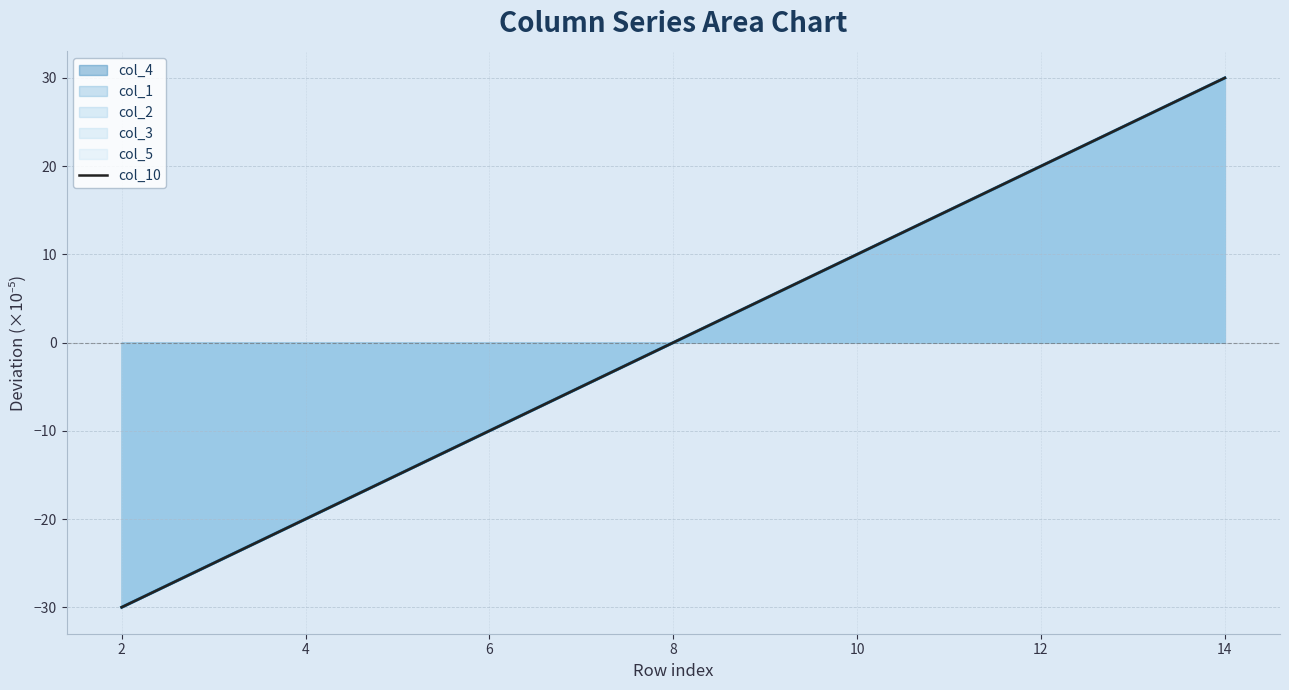

Reading left to right, what are all the values shown in this chart?

-30.0	-25.0	-20.0	-15.0	-10.0	-5.0	0.0	5.0	10.0	15.0	20.0	25.0	30.0